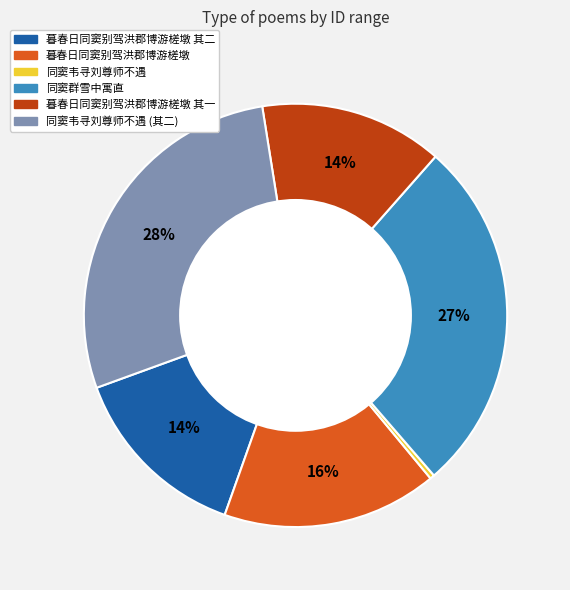

Is the sum of 同窦群雪中寓直 and 暮春日同窦别驾洪郡博游槎墩 其二 greater than half?

No